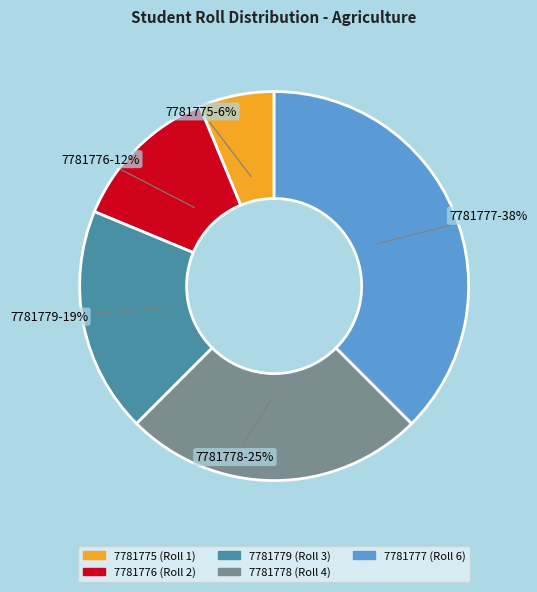

Rank the categories by value from highest to lowest.

7781777, 7781778, 7781779, 7781776, 7781775